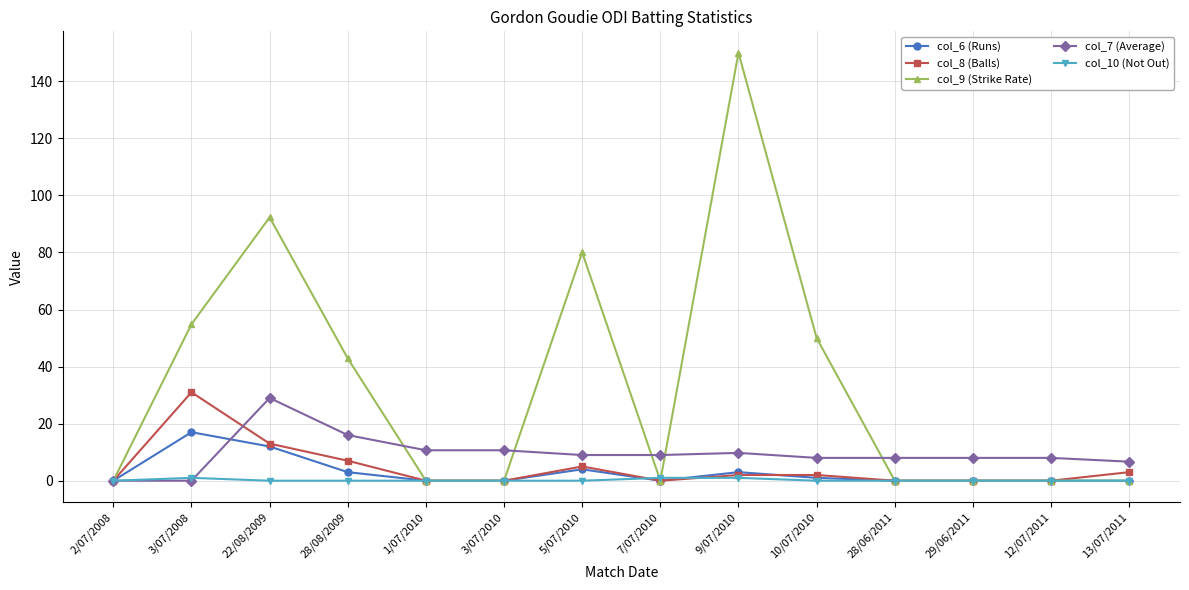

At which label does col_9 (Strike Rate) reach its peak?

9/07/2010